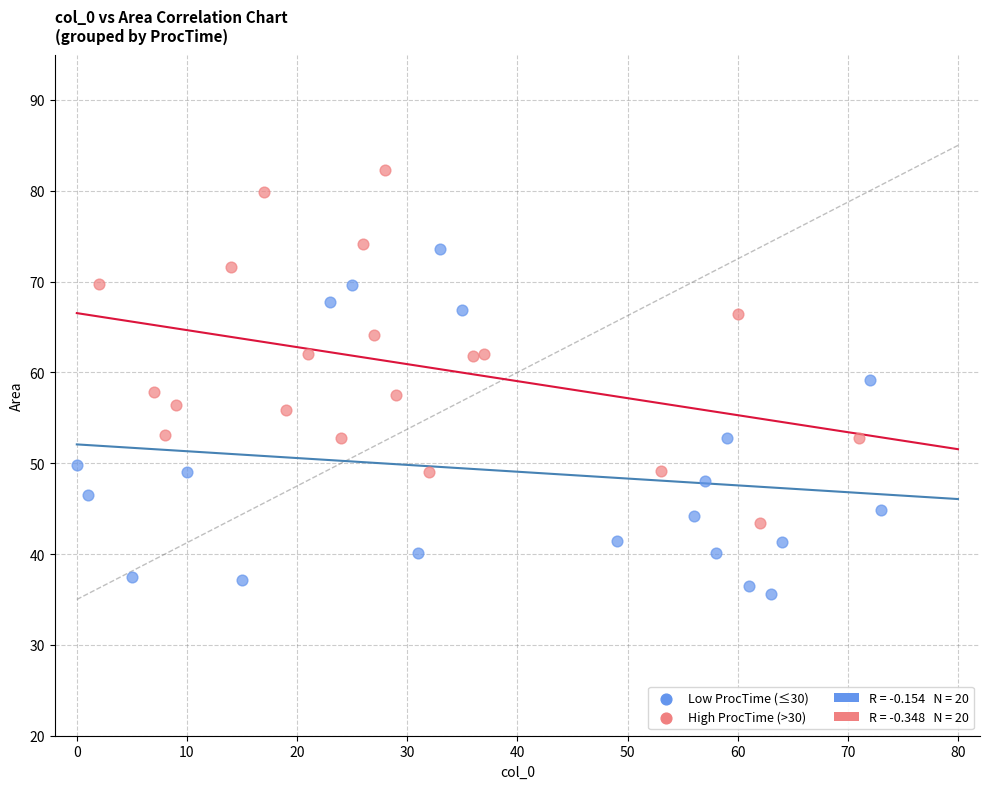

Which series reaches the maximum Y coordinate?

High ProcTime (>30)